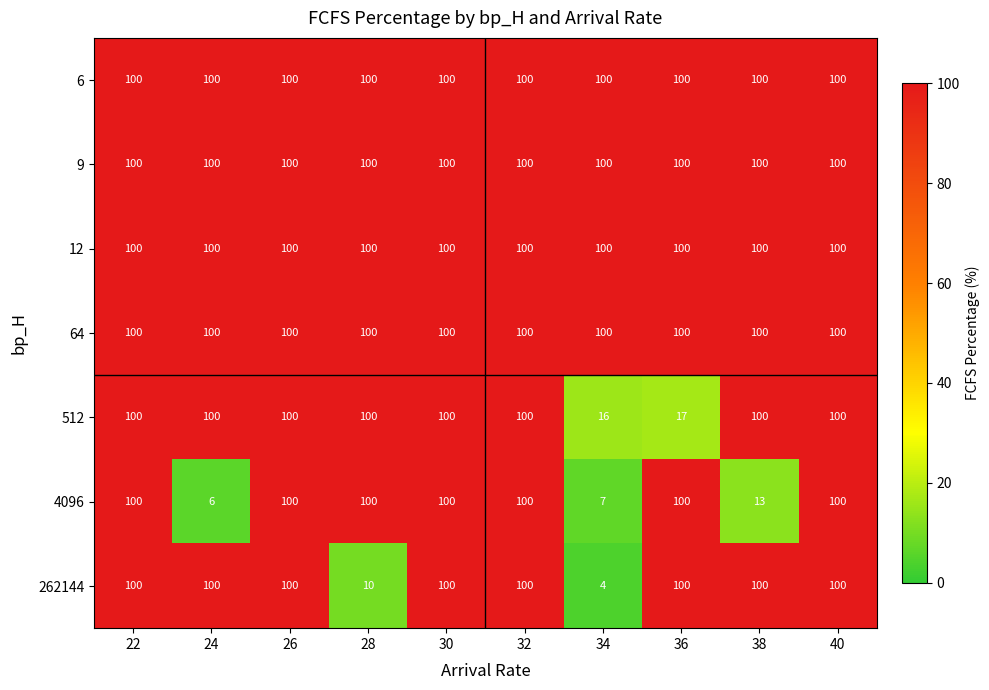

Is it true that 512 equals 27 at 32?

False